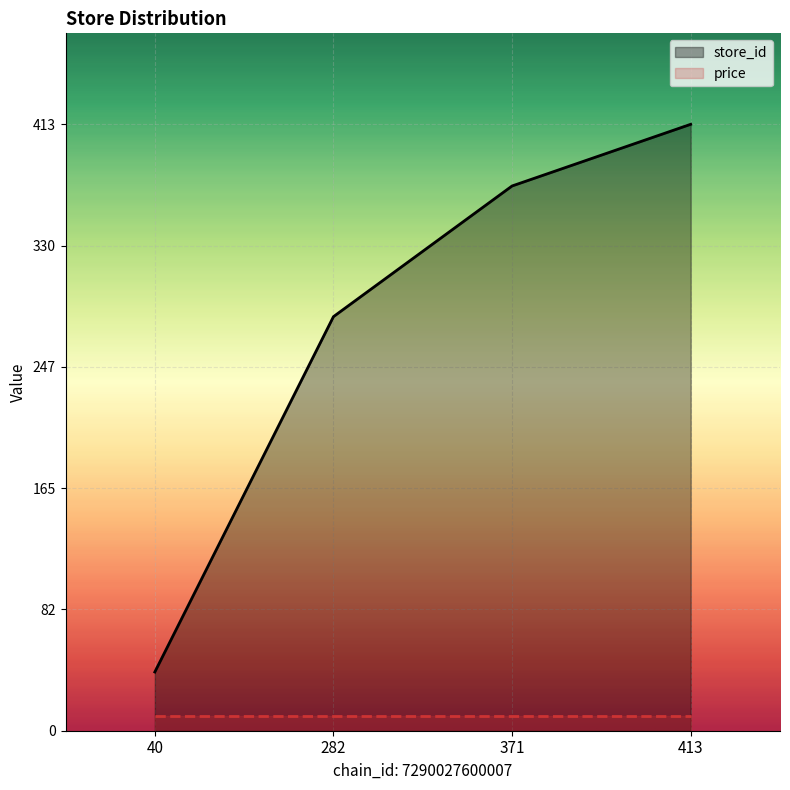

Rank the categories by value from lowest to highest.

40, 282, 371, 413